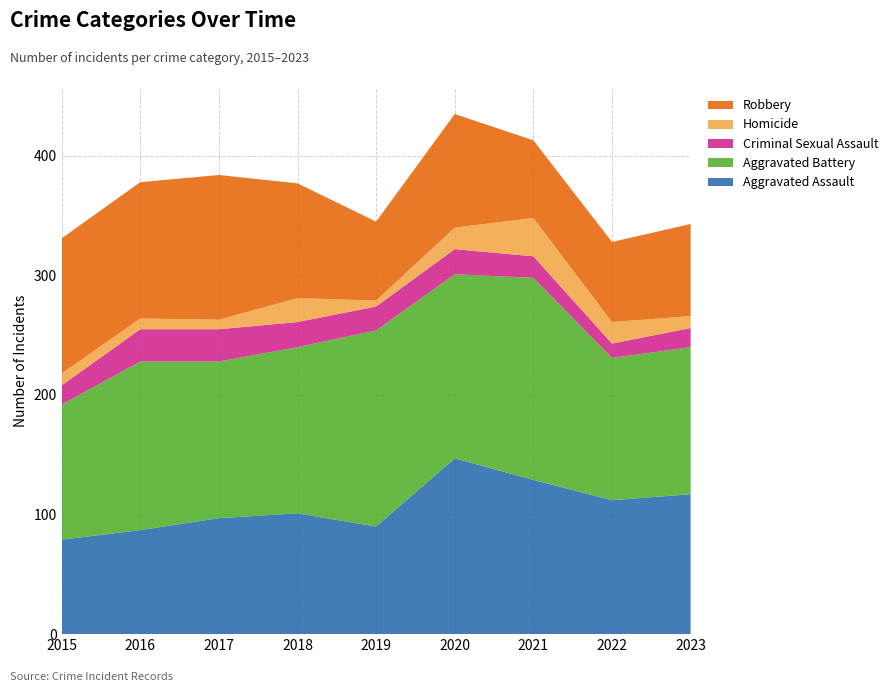

Reading left to right, extract all data points from this chart.

Aggravated Assault: 79	87	97	101	90	147	129	112	117
Aggravated Battery: 113	141	131	139	164	154	169	119	123
Criminal Sexual Assault: 16	27	27	21	20	21	18	12	16
Homicide: 10	9	8	20	5	18	32	18	10
Robbery: 113	114	121	96	66	95	65	67	77